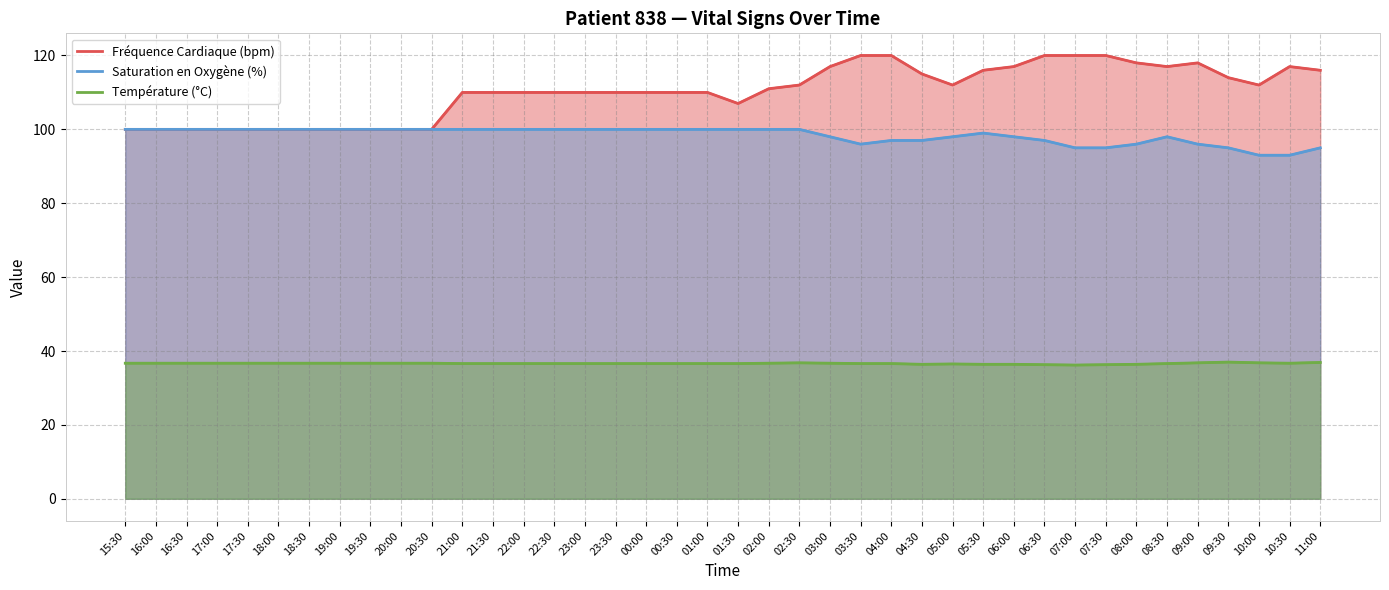

Which has a higher value, 04:00 or 18:30?

04:00